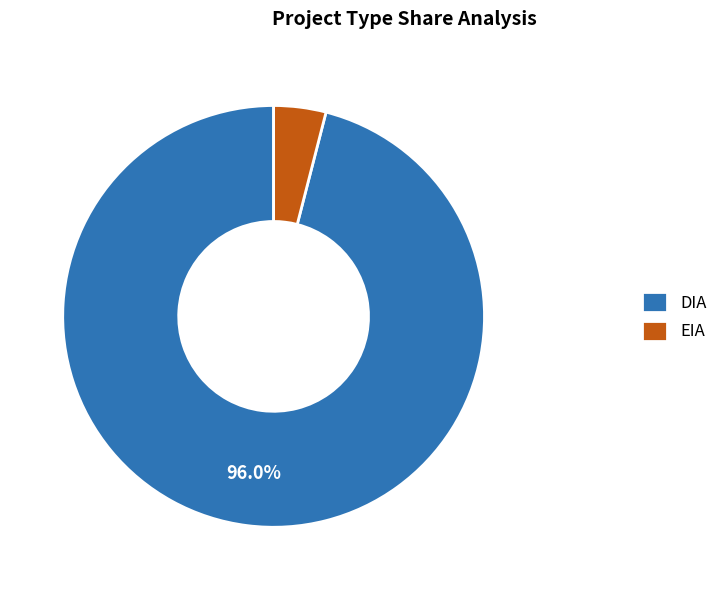

Is DIA the majority of the pie?

Yes